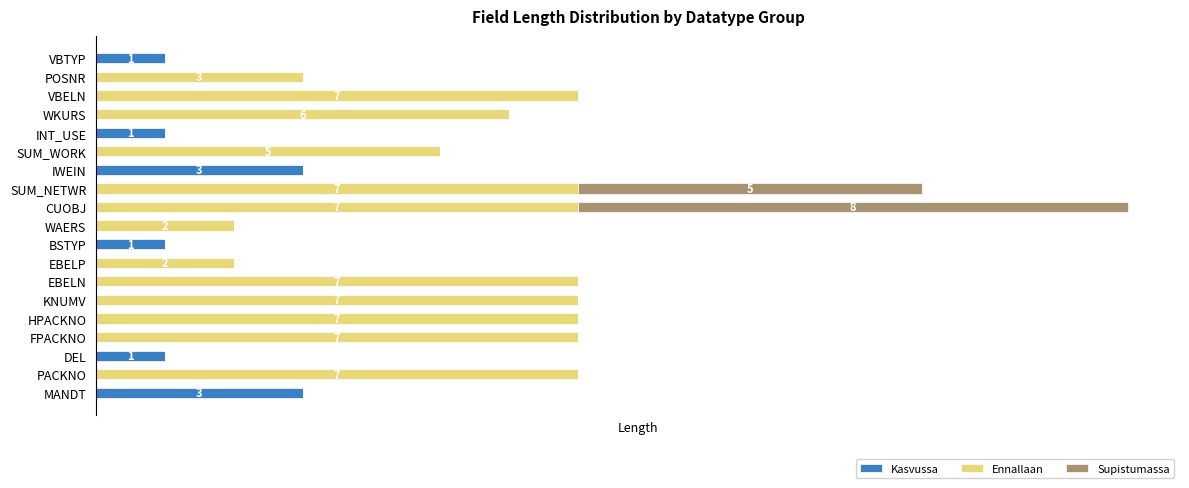

What are all the series names shown in the legend?

Kasvussa, Ennallaan, Supistumassa